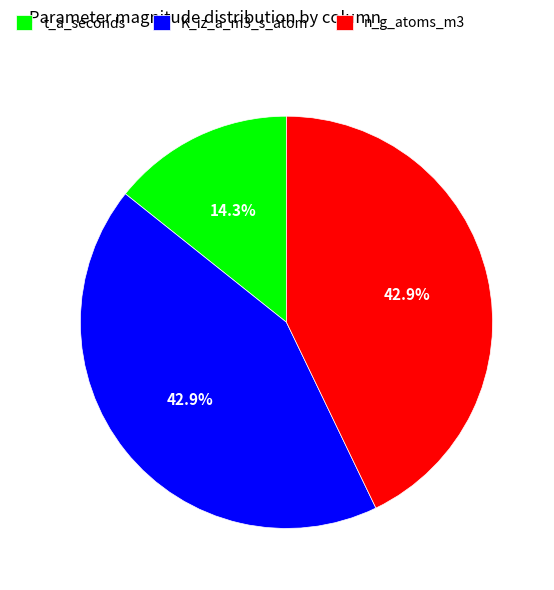

What is the smallest slice in the pie chart?

t_a_seconds